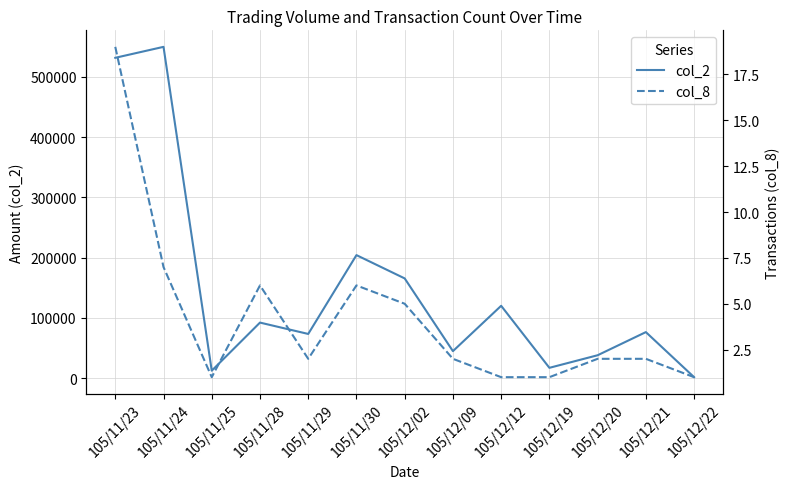

True or false: col_2 and col_8 intersect in this chart.

False